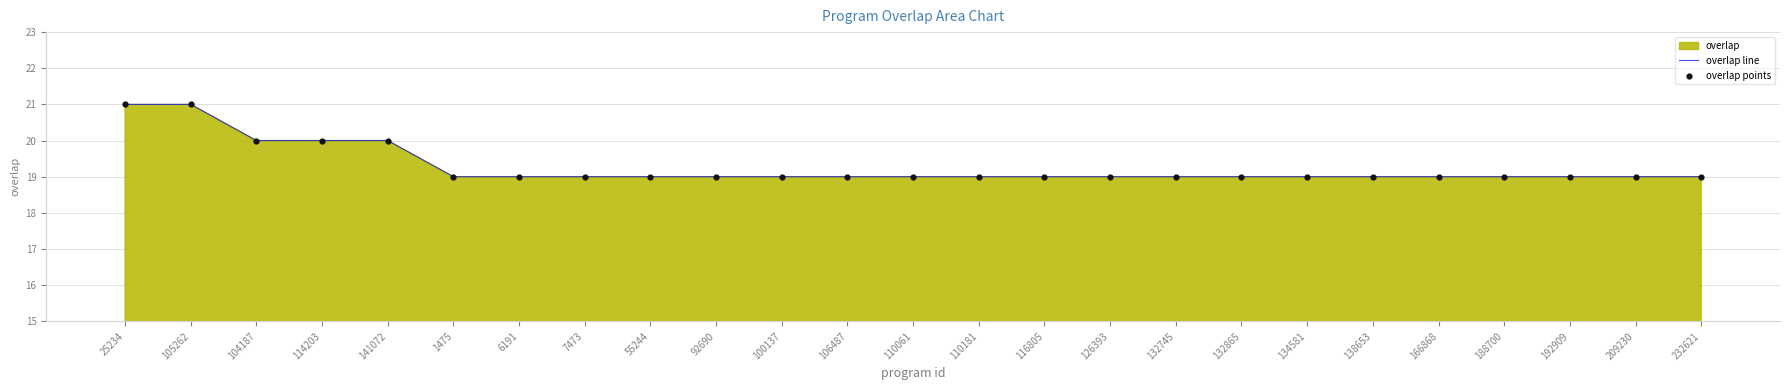

Which series reaches the minimum Y coordinate?

overlap line